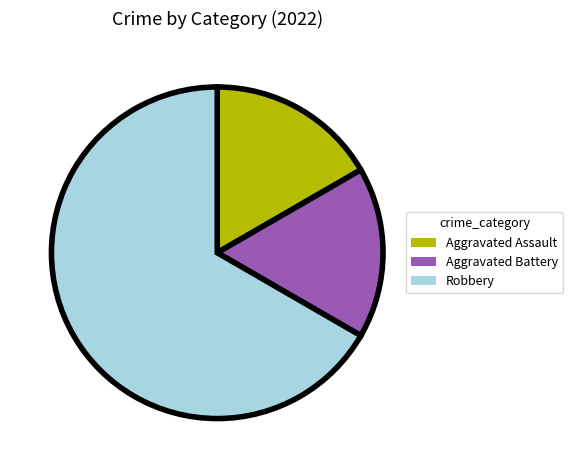

What is the majority slice?

Robbery